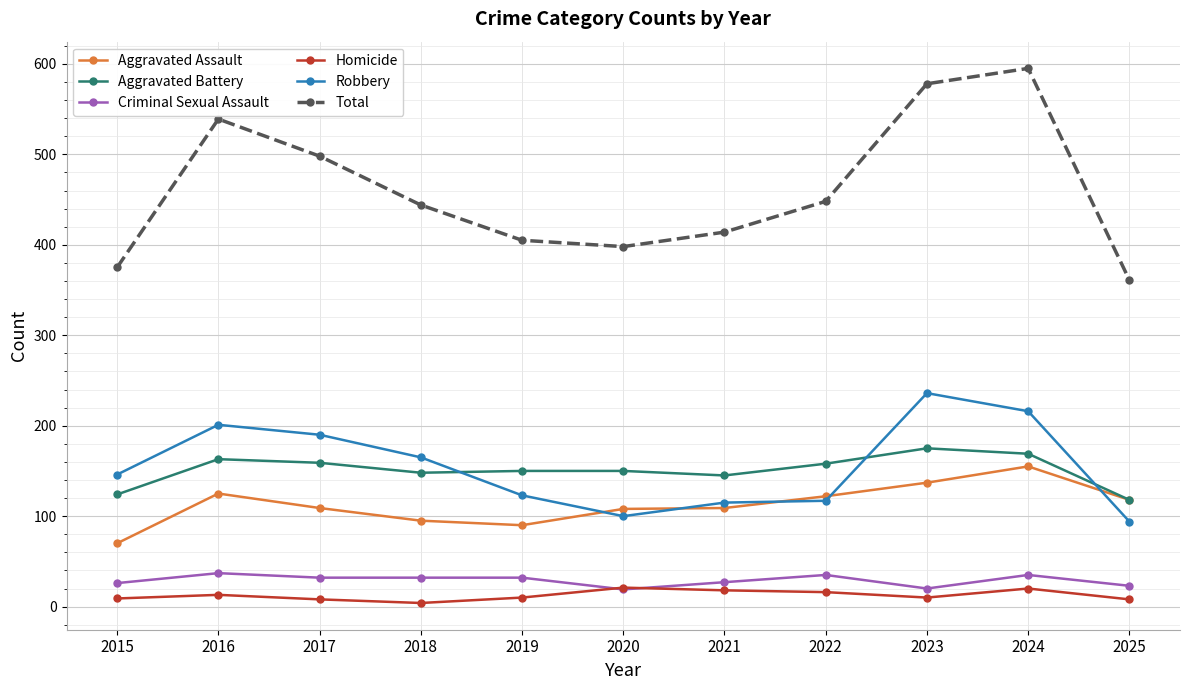

What is the value of the Homicide point at the 11th from the left?

8